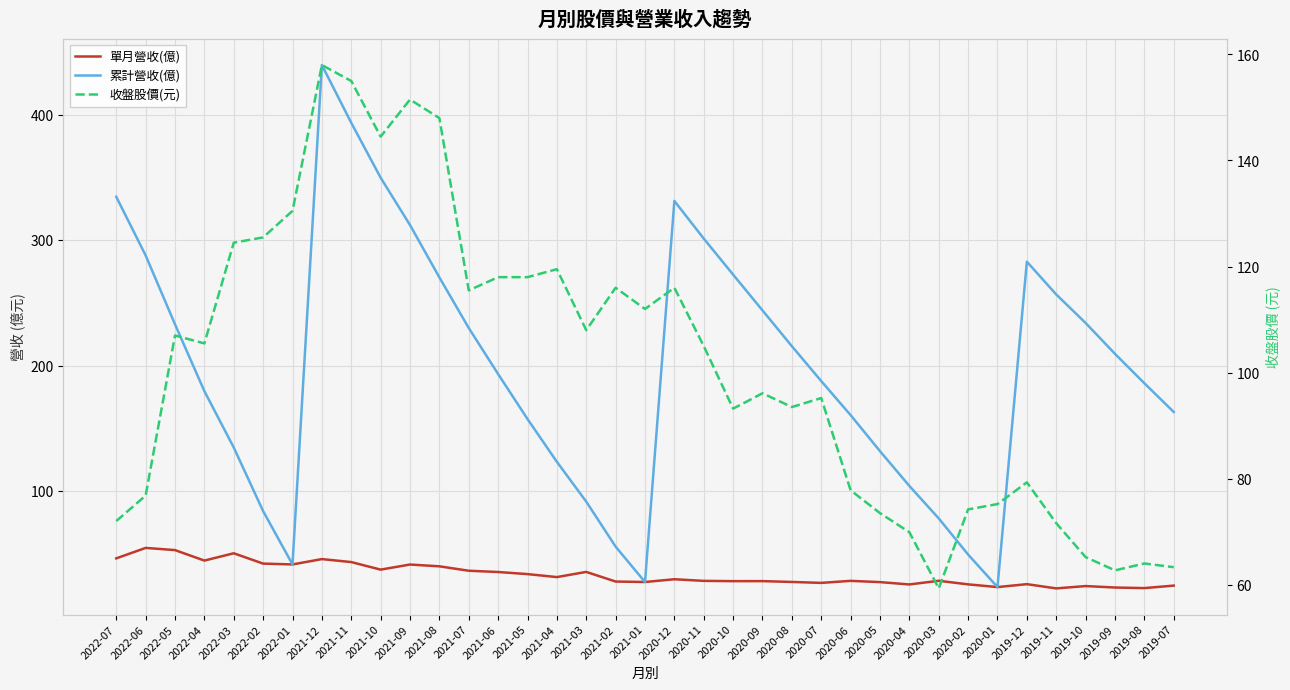

What is the greatest value displayed?

439.5